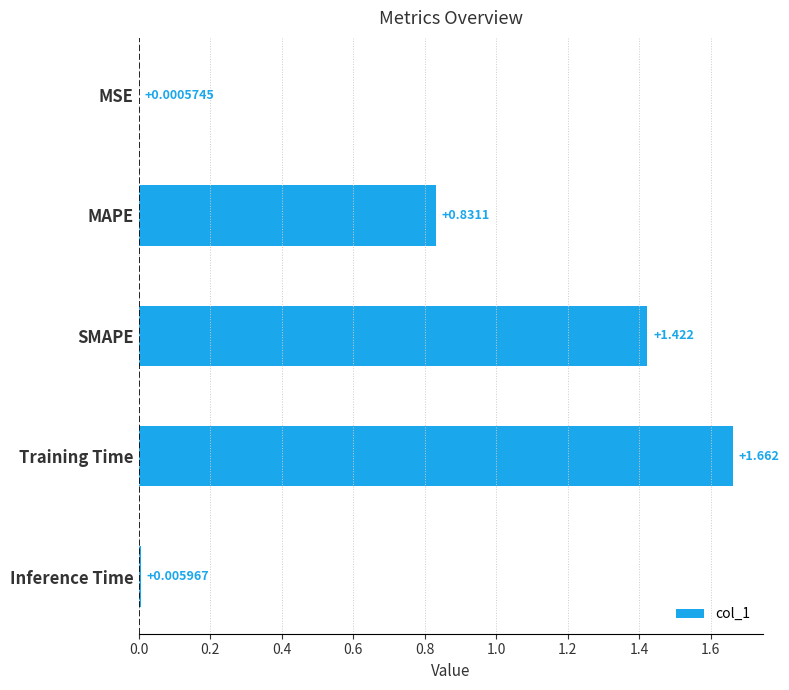

Does the chart contain stacked bars?

No